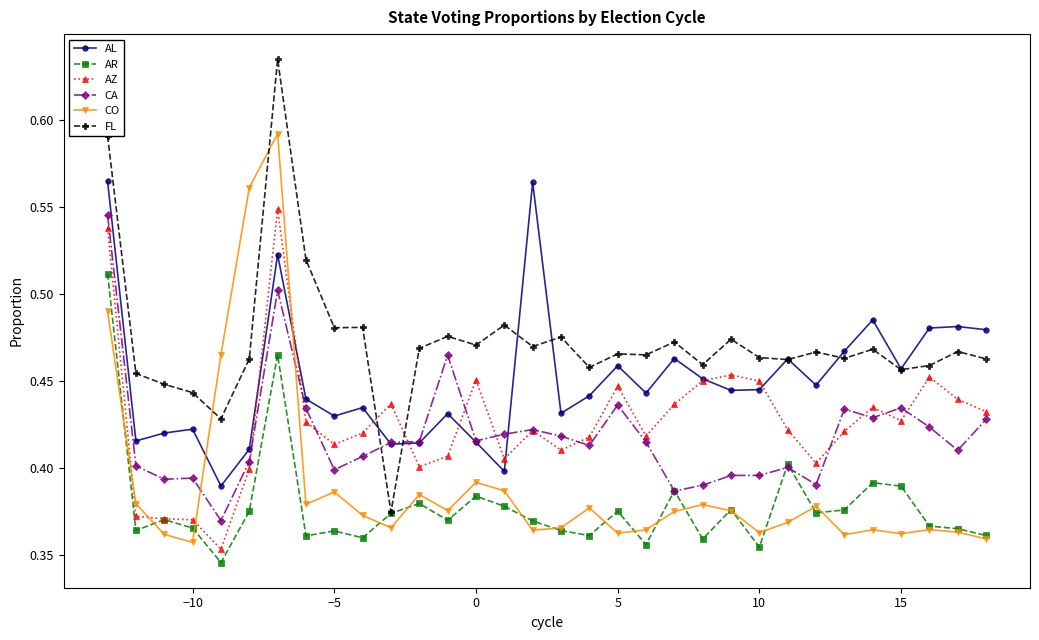

Which series has the largest total across all categories?

FL